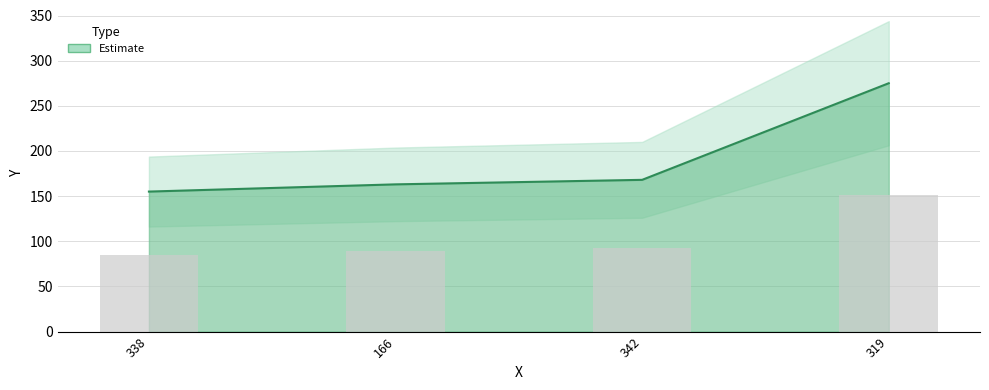

What is the difference between the maximum and minimum values?

120